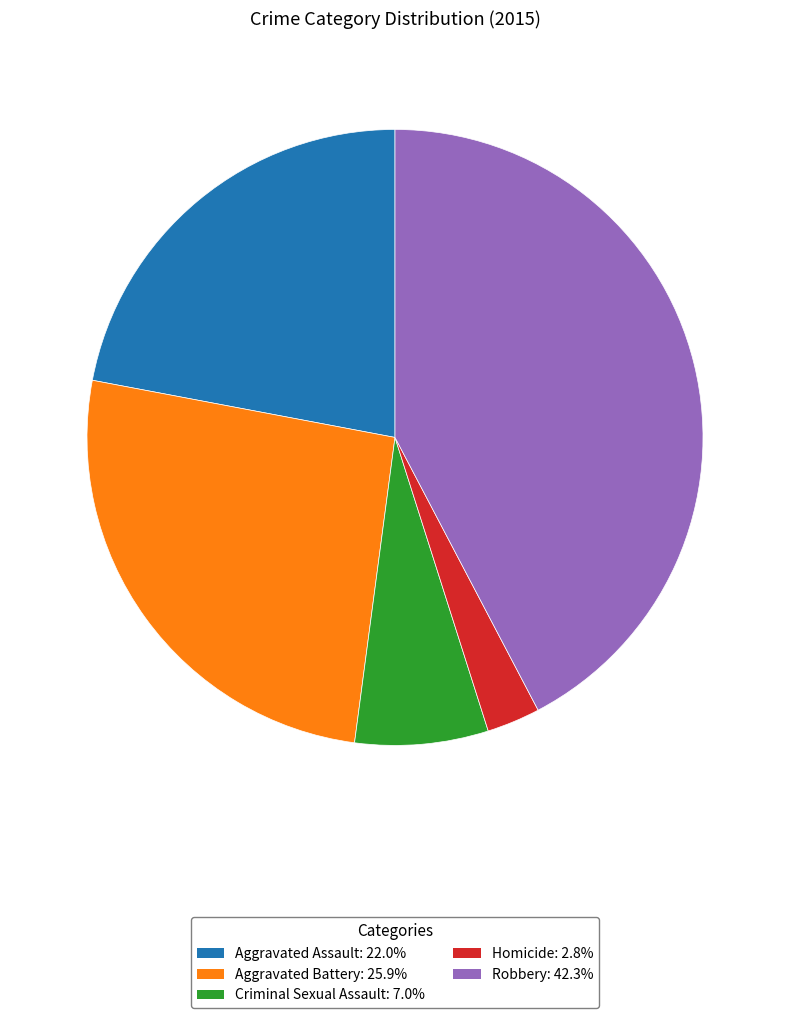

Approximately how many times larger is the value at Criminal Sexual Assault: 7.0% compared to Homicide: 2.8%?

2.5